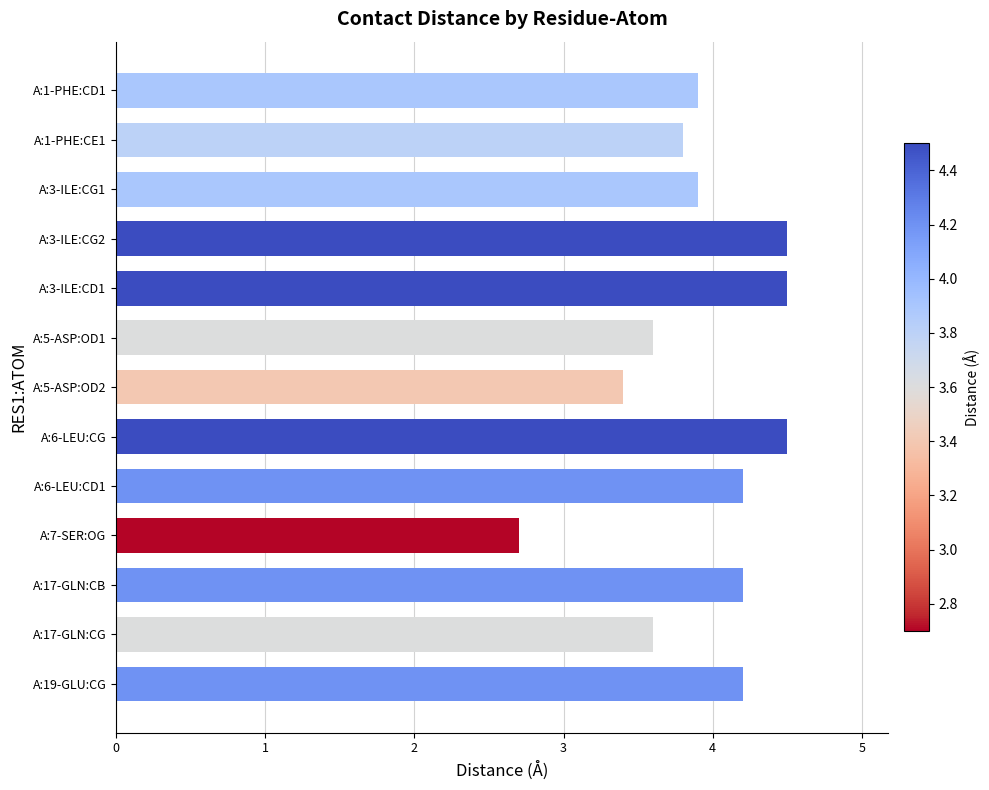

Are the bars horizontal?

Yes